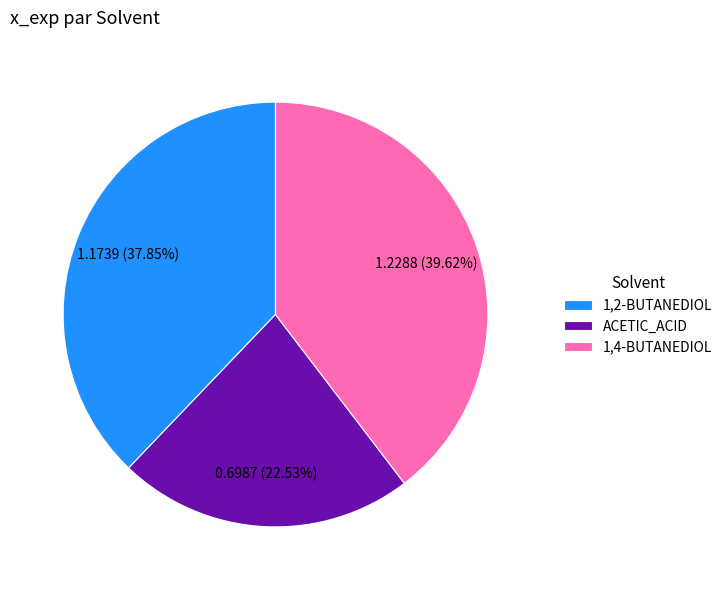

Does 1,4-BUTANEDIOL account for over 50% of the chart?

No